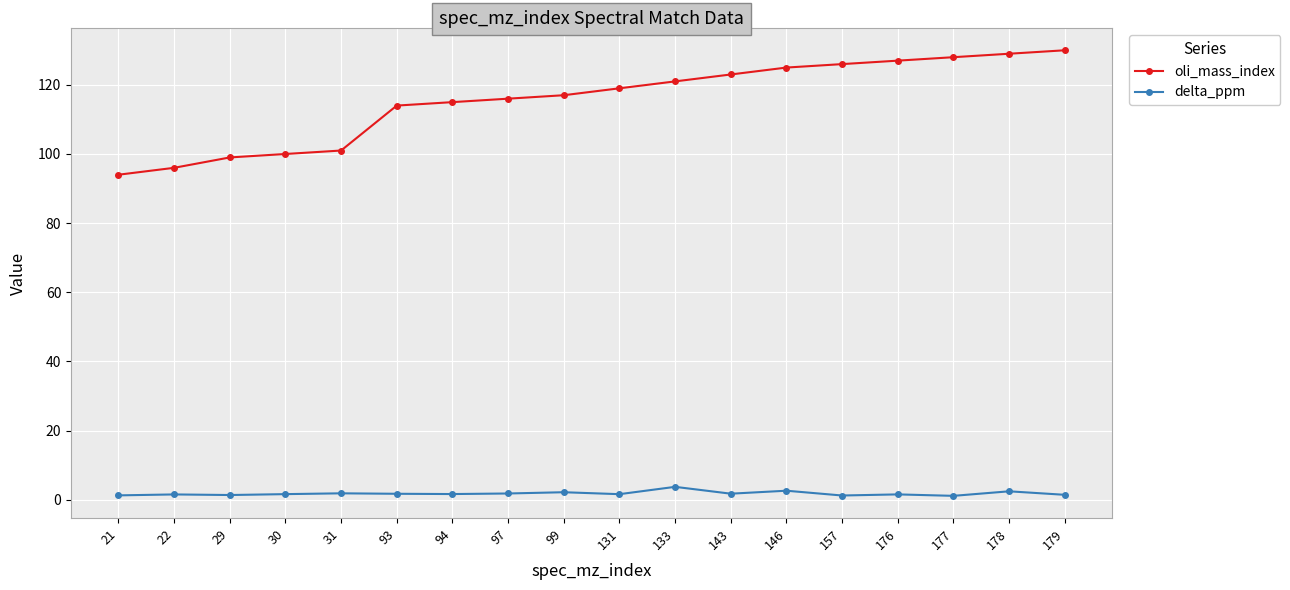

Which series changed the most between 30 and 178?

oli_mass_index